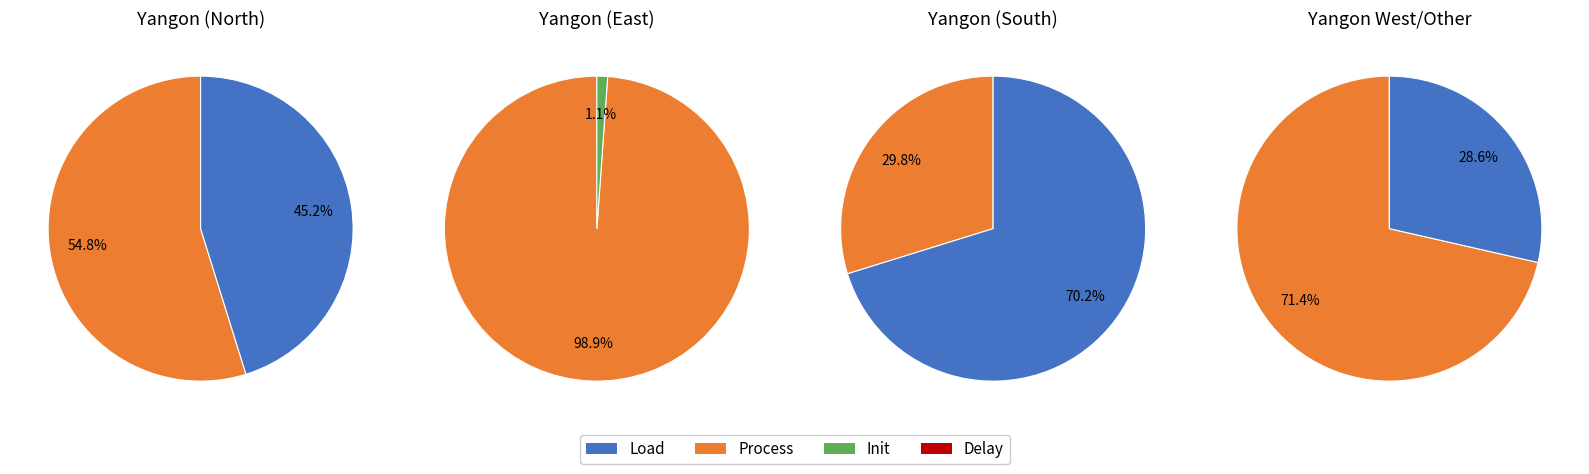

Between Yangon (South) and Yangon (West), which is larger?

Yangon (South)